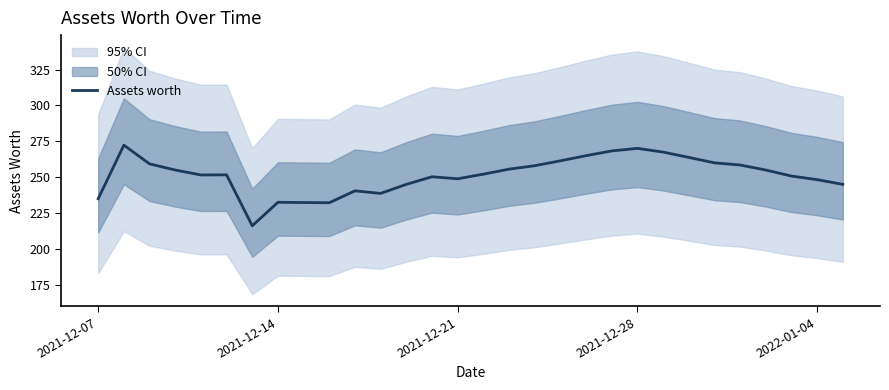

Is it true that Assets worth equals 81.5 at 2021-12-07?

False